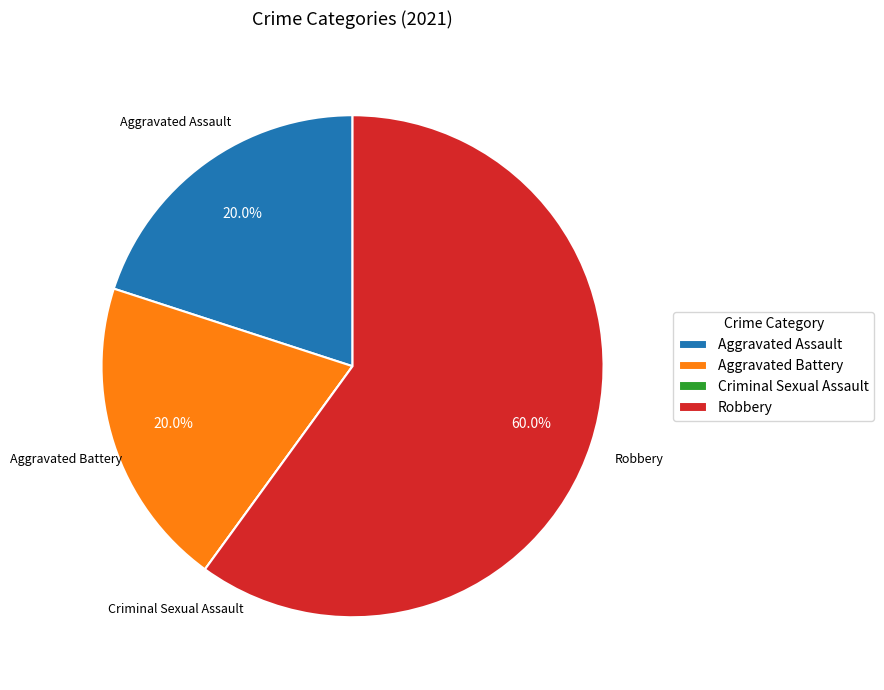

To the nearest percent, what is the combined percentage of Aggravated Battery and Robbery?

80%